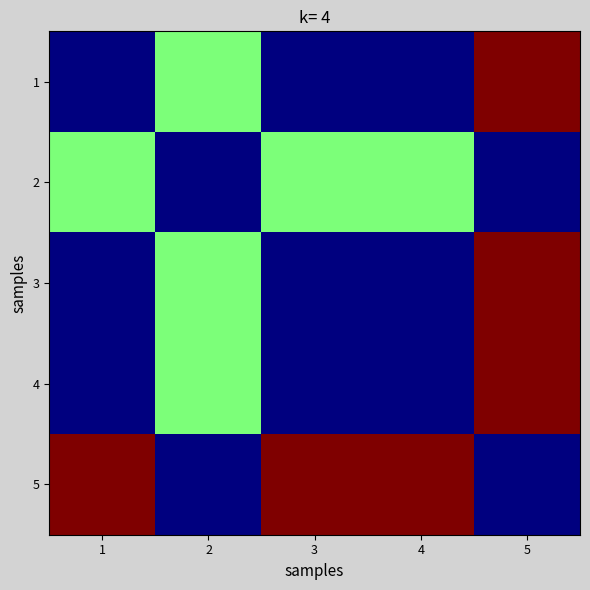

At how many categories does at least one series exceed 575?

5